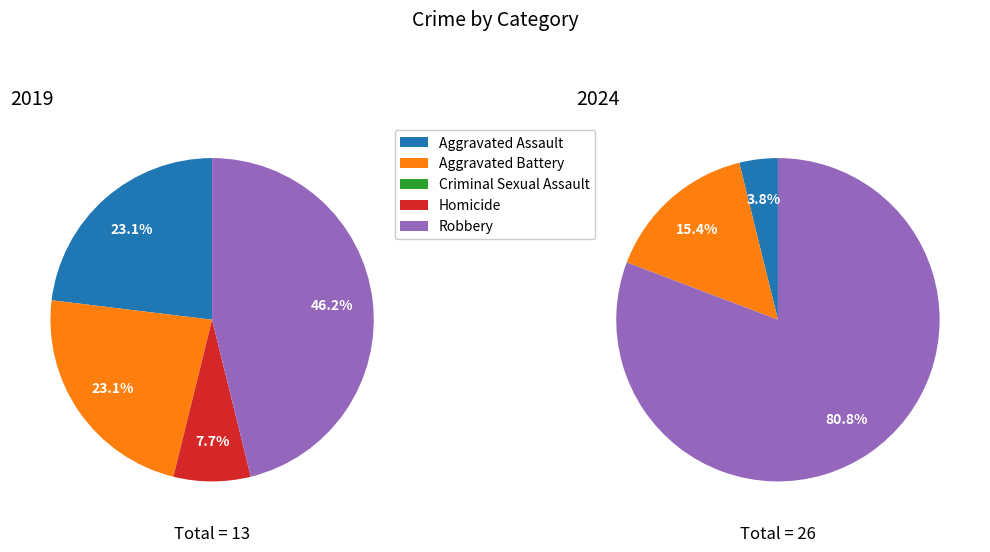

How many segments does this pie chart have?

5